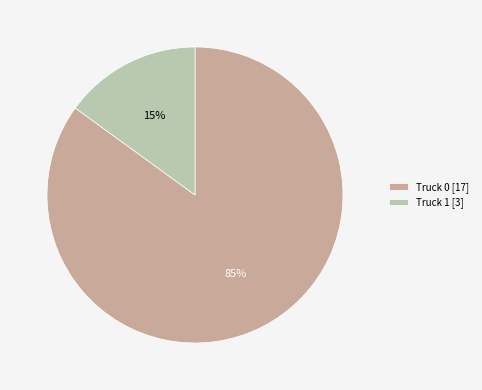

The Truck 1 slice represents 28% of the pie. True or false?

False